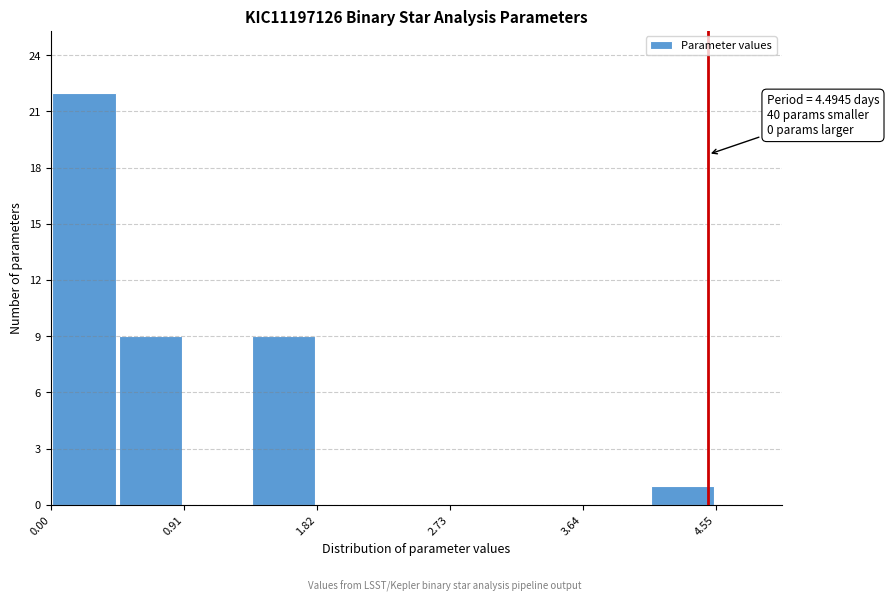

Which range on the x-axis has the tallest bar?

0.0 to 0.5